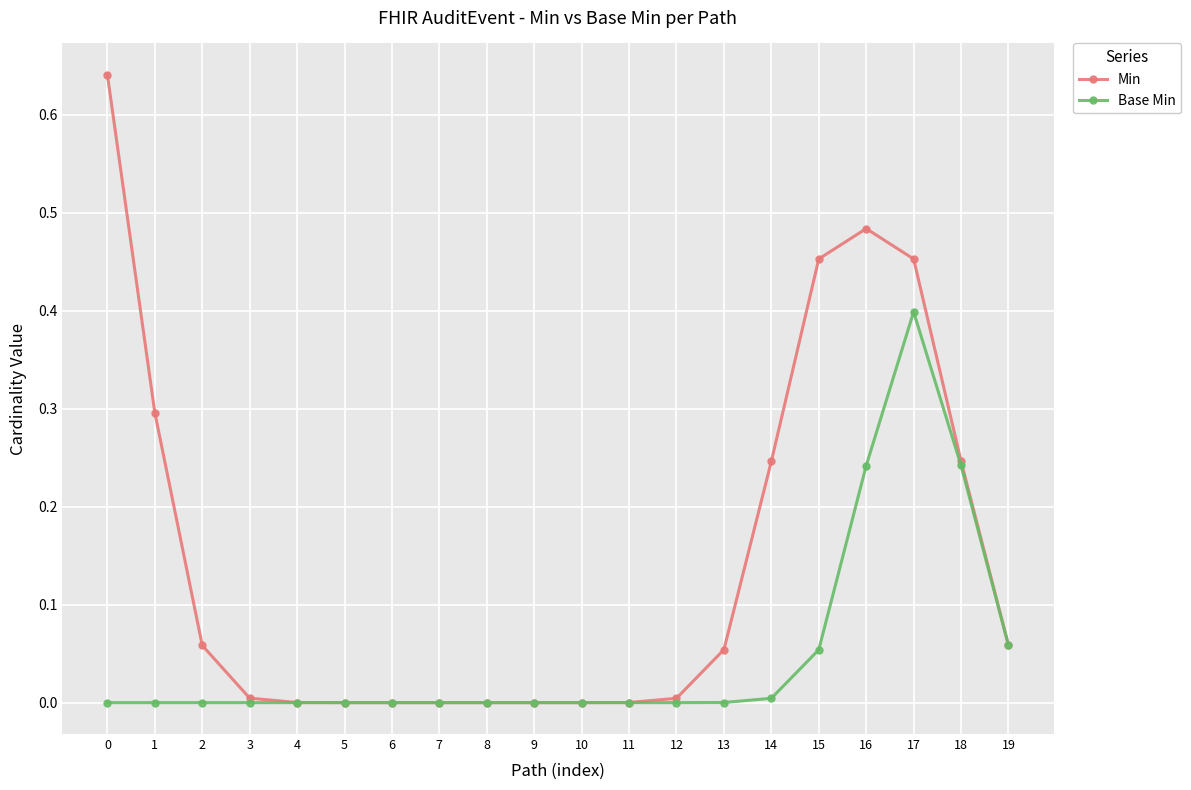

Is the value of Min at 17 greater than the value of Base Min at 0?

Yes